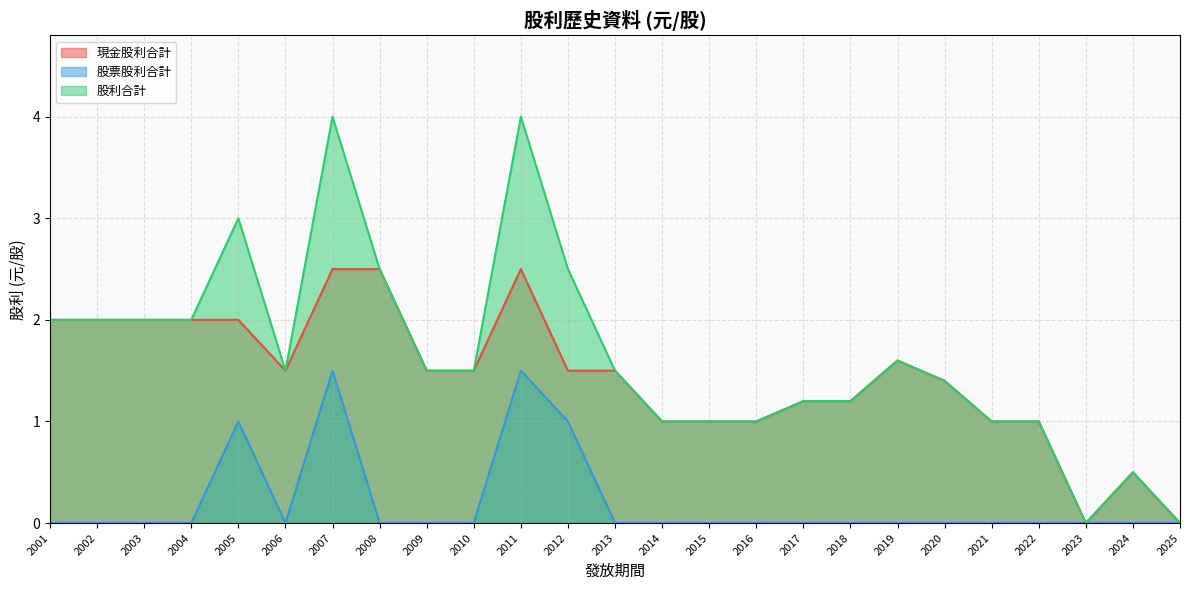

Reading right to left, transcribe all the data shown in this chart.

現金股利合計: 2001=2.0	2002=2.0	2003=2.0	2004=2.0	2005=2.0	2006=1.5	2007=2.5	2008=2.5	2009=1.5	2010=1.5	2011=2.5	2012=1.5	2013=1.5	2014=1.0	2015=1.0	2016=1.0	2017=1.2	2018=1.2	2019=1.6	2020=1.4	2021=1.0	2022=1.0	2023=0.0	2024=0.5	2025=0.0
股票股利合計: 2001=0.0	2002=0.0	2003=0.0	2004=0.0	2005=1.0	2006=0.0	2007=1.5	2008=0.0	2009=0.0	2010=0.0	2011=1.5	2012=1.0	2013=0.0	2014=0.0	2015=0.0	2016=0.0	2017=0.0	2018=0.0	2019=0.0	2020=0.0	2021=0.0	2022=0.0	2023=0.0	2024=0.0	2025=0.0
股利合計: 2001=2.0	2002=2.0	2003=2.0	2004=2.0	2005=3.0	2006=1.5	2007=4.0	2008=2.5	2009=1.5	2010=1.5	2011=4.0	2012=2.5	2013=1.5	2014=1.0	2015=1.0	2016=1.0	2017=1.2	2018=1.2	2019=1.6	2020=1.4	2021=1.0	2022=1.0	2023=0.0	2024=0.5	2025=0.0